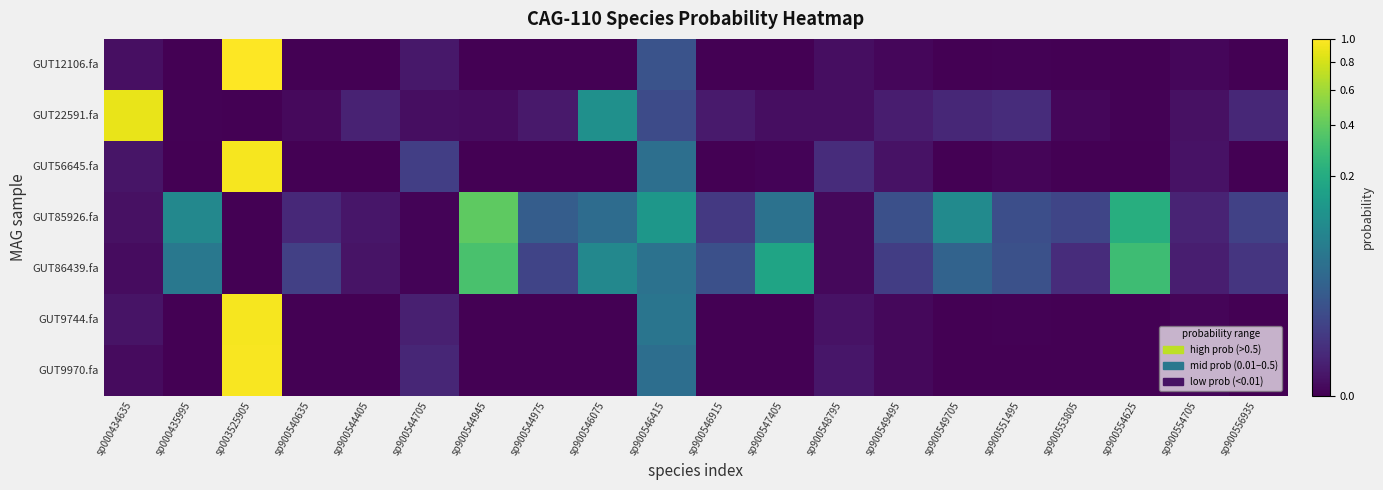

Reading left to right, what are all the values shown in this chart?

GUT12106.fa: sp000434635=0.0	sp000435995=0.0	sp003525905=1.0	sp900540635=0.0	sp900544405=0.0	sp900544705=0.0	sp900544945=0.0	sp900544975=0.0	sp900546075=0.0	sp900546415=0.0	sp900546915=0.0	sp900547405=0.0	sp900548795=0.0	sp900549495=0.0	sp900549705=0.0	sp900551495=0.0	sp900553805=0.0	sp900554625=0.0	sp900554705=0.0	sp900556935=0.0
GUT22591.fa: sp000434635=0.9	sp000435995=0.0	sp003525905=0.0	sp900540635=0.0	sp900544405=0.0	sp900544705=0.0	sp900544945=0.0	sp900544975=0.0	sp900546075=0.1	sp900546415=0.0	sp900546915=0.0	sp900547405=0.0	sp900548795=0.0	sp900549495=0.0	sp900549705=0.0	sp900551495=0.0	sp900553805=0.0	sp900554625=0.0	sp900554705=0.0	sp900556935=0.0
GUT56645.fa: sp000434635=0.0	sp000435995=0.0	sp003525905=1.0	sp900540635=0.0	sp900544405=0.0	sp900544705=0.0	sp900544945=0.0	sp900544975=0.0	sp900546075=0.0	sp900546415=0.0	sp900546915=0.0	sp900547405=0.0	sp900548795=0.0	sp900549495=0.0	sp900549705=0.0	sp900551495=0.0	sp900553805=0.0	sp900554625=0.0	sp900554705=0.0	sp900556935=0.0
GUT85926.fa: sp000434635=0.0	sp000435995=0.1	sp003525905=0.0	sp900540635=0.0	sp900544405=0.0	sp900544705=0.0	sp900544945=0.4	sp900544975=0.0	sp900546075=0.0	sp900546415=0.1	sp900546915=0.0	sp900547405=0.0	sp900548795=0.0	sp900549495=0.0	sp900549705=0.1	sp900551495=0.0	sp900553805=0.0	sp900554625=0.2	sp900554705=0.0	sp900556935=0.0
GUT86439.fa: sp000434635=0.0	sp000435995=0.0	sp003525905=0.0	sp900540635=0.0	sp900544405=0.0	sp900544705=0.0	sp900544945=0.3	sp900544975=0.0	sp900546075=0.1	sp900546415=0.0	sp900546915=0.0	sp900547405=0.2	sp900548795=0.0	sp900549495=0.0	sp900549705=0.0	sp900551495=0.0	sp900553805=0.0	sp900554625=0.3	sp900554705=0.0	sp900556935=0.0
GUT9744.fa: sp000434635=0.0	sp000435995=0.0	sp003525905=1.0	sp900540635=0.0	sp900544405=0.0	sp900544705=0.0	sp900544945=0.0	sp900544975=0.0	sp900546075=0.0	sp900546415=0.0	sp900546915=0.0	sp900547405=0.0	sp900548795=0.0	sp900549495=0.0	sp900549705=0.0	sp900551495=0.0	sp900553805=0.0	sp900554625=0.0	sp900554705=0.0	sp900556935=0.0
GUT9970.fa: sp000434635=0.0	sp000435995=0.0	sp003525905=1.0	sp900540635=0.0	sp900544405=0.0	sp900544705=0.0	sp900544945=0.0	sp900544975=0.0	sp900546075=0.0	sp900546415=0.0	sp900546915=0.0	sp900547405=0.0	sp900548795=0.0	sp900549495=0.0	sp900549705=0.0	sp900551495=0.0	sp900553805=0.0	sp900554625=0.0	sp900554705=0.0	sp900556935=0.0